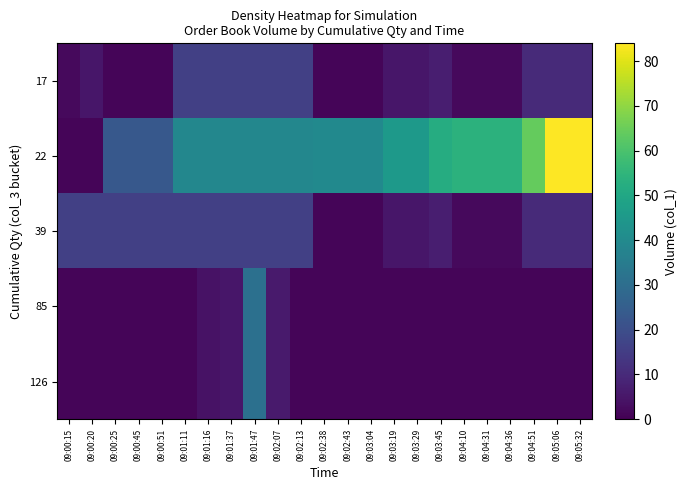

Rank the series by their maximum value, from lowest to highest.

17, 39, 85, 126, 22